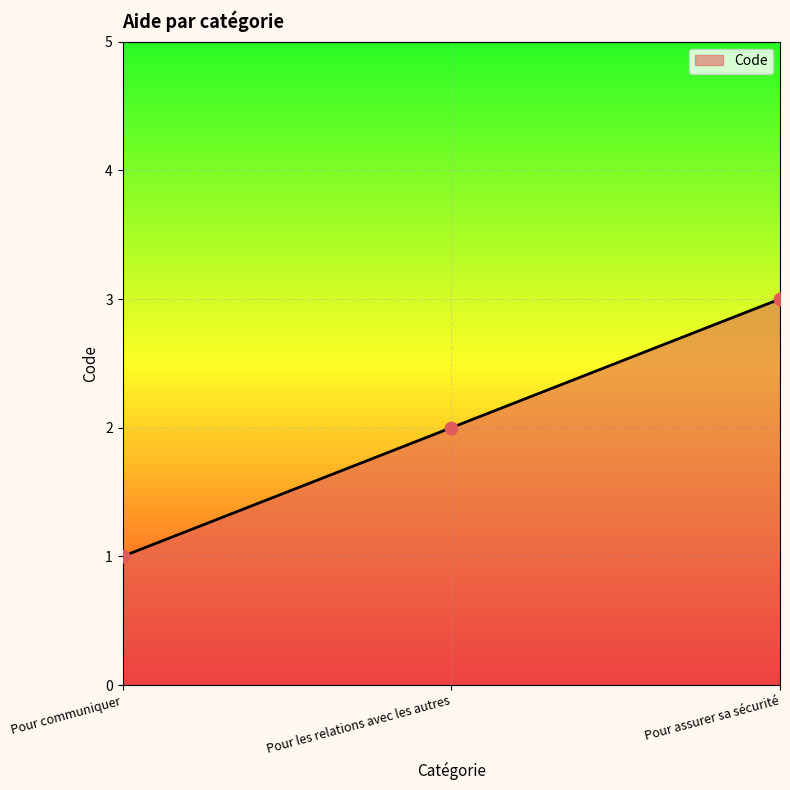

Between Pour les relations avec les autres and Pour communiquer, which is larger?

Pour les relations avec les autres